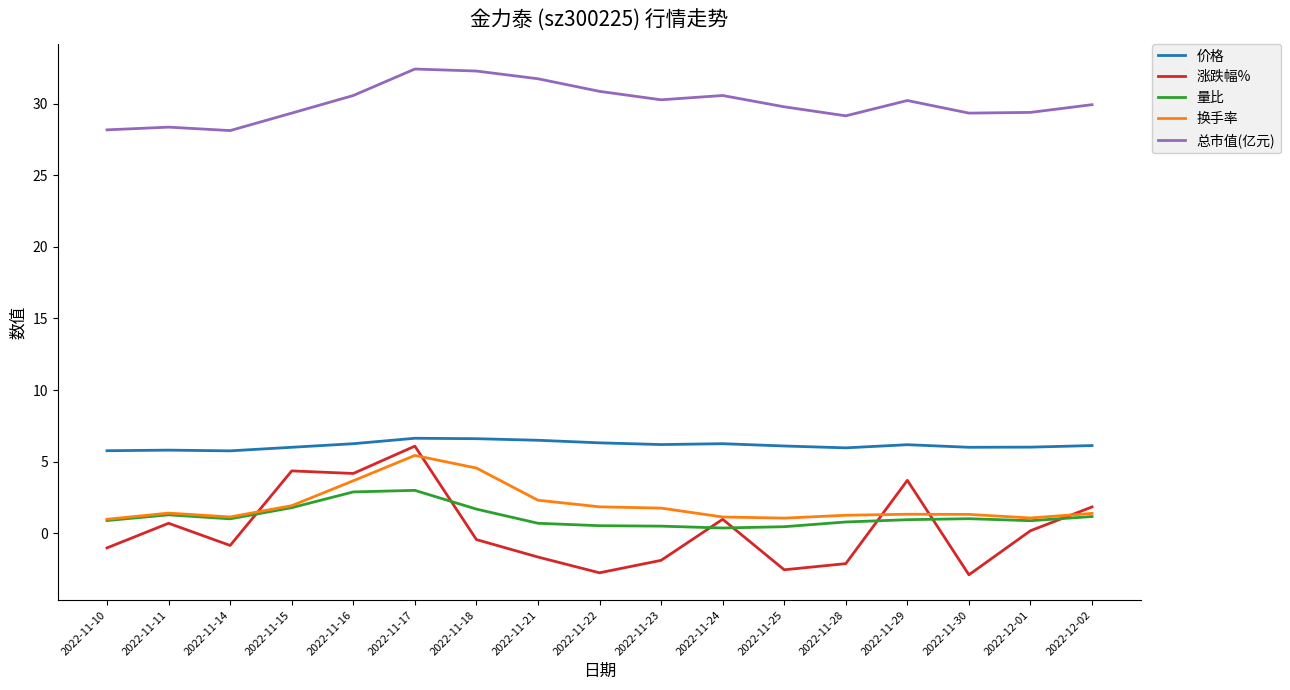

Where does the 总市值(亿元) series first go above 29?

2022-11-15